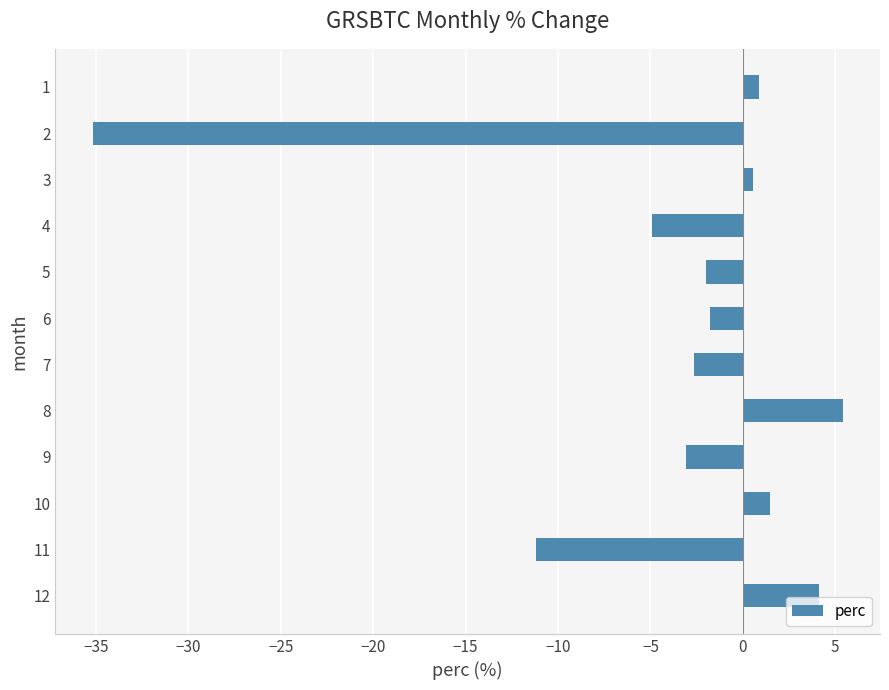

What is the value of the 6th bar from the top?

-1.8